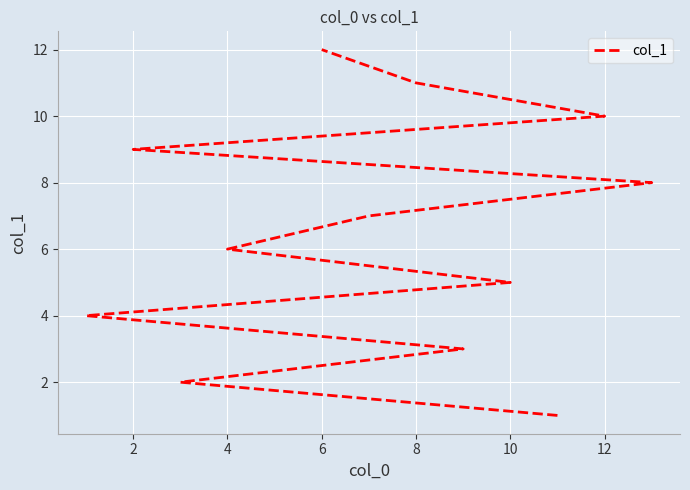

What is the maximum value shown in the chart?

12